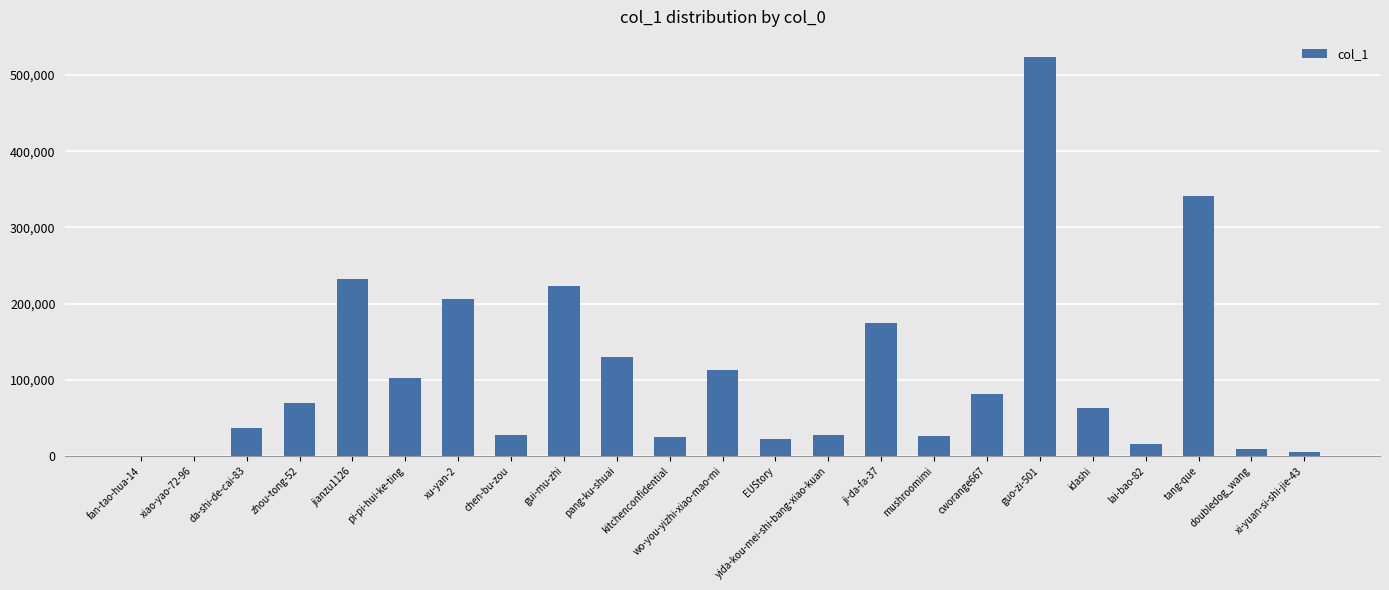

Read the value at wo-you-yizhi-xiao-mao-mi.

113479